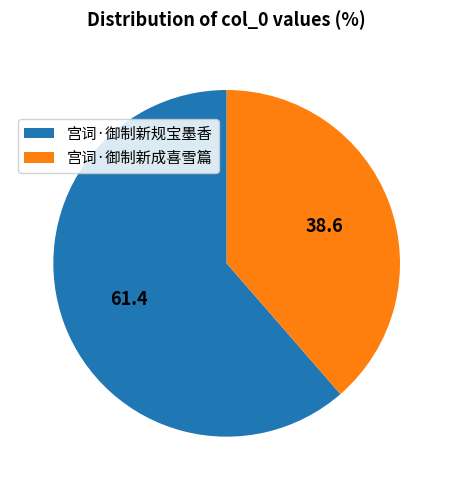

Do 宫词·御制新成喜雪篇 and 宫词·御制新规宝墨香 together represent more than half of the pie?

Yes